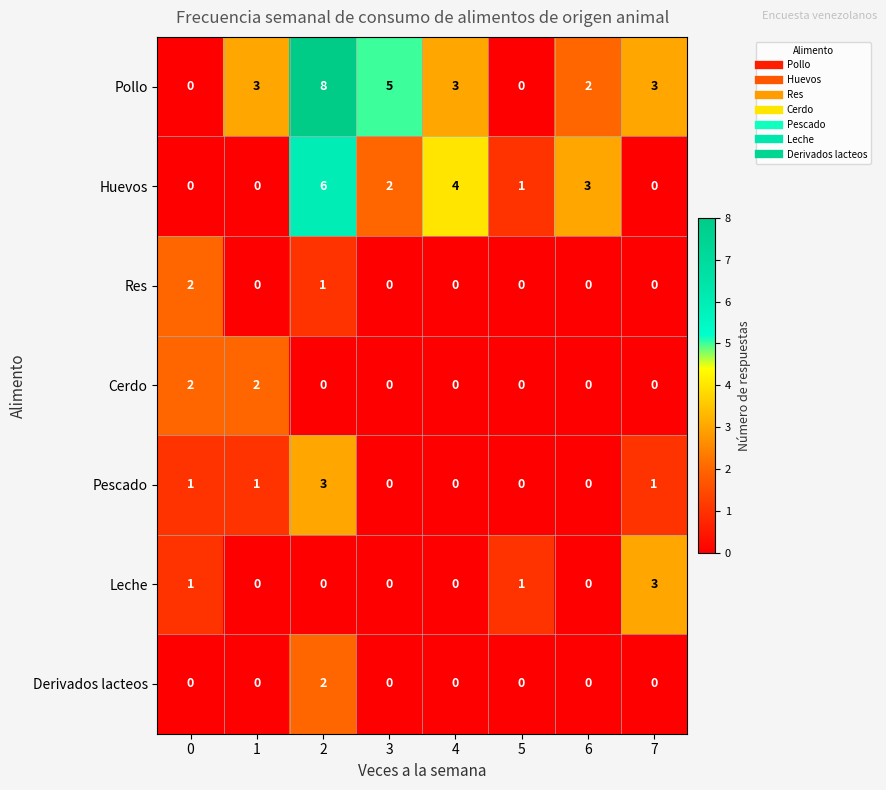

What is the average value of the Pollo series?

3